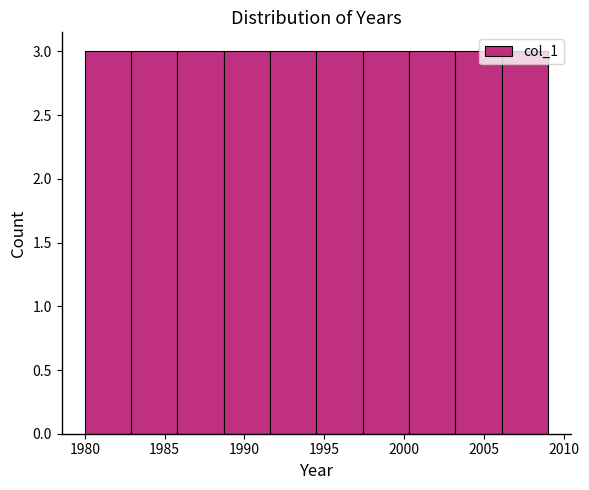

What is the height of the bar covering 2006.1 to 2009.0 on the x-axis? Neither the bar edges nor the heights are printed on the chart, so give them approximately, as read against the axes.

3